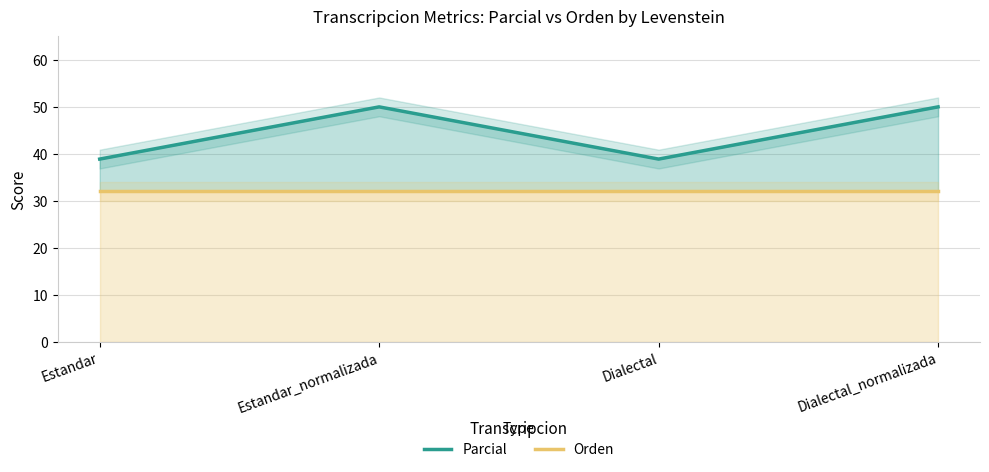

At Estandar_normalizada, list the series in order from largest to smallest.

Parcial, Orden